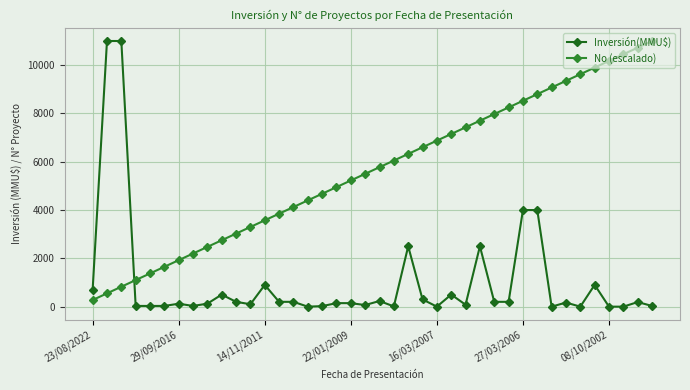

What is the greatest value displayed?

11000